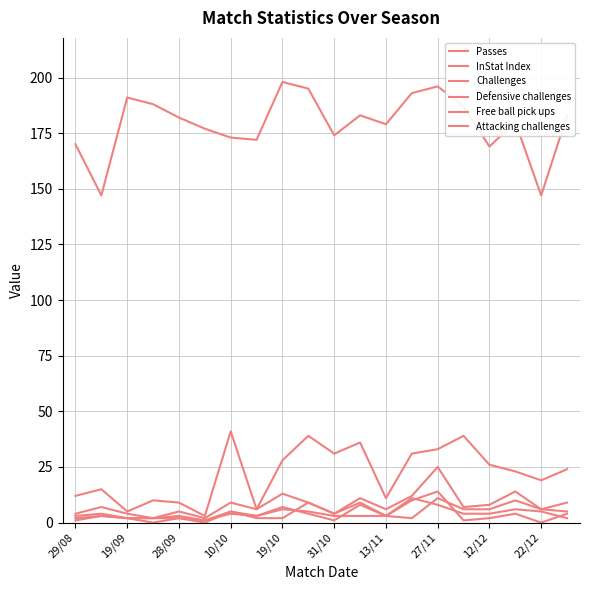

Rank the series by their maximum value, from lowest to highest.

Defensive challenges, Free ball pick ups, Attacking challenges, Challenges, Passes, InStat Index